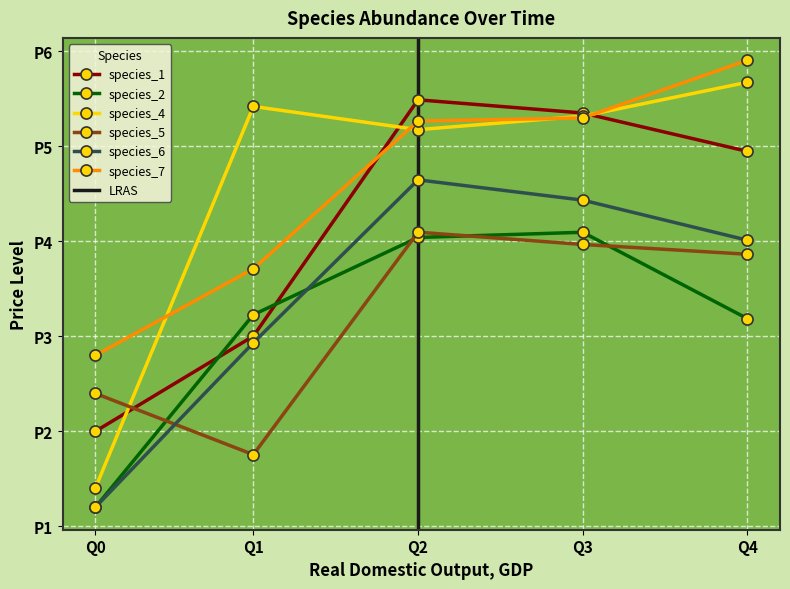

Which category has the highest value in the species_4 series?

Q4